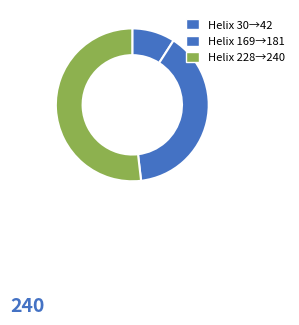

Count the number of slices in the pie.

3